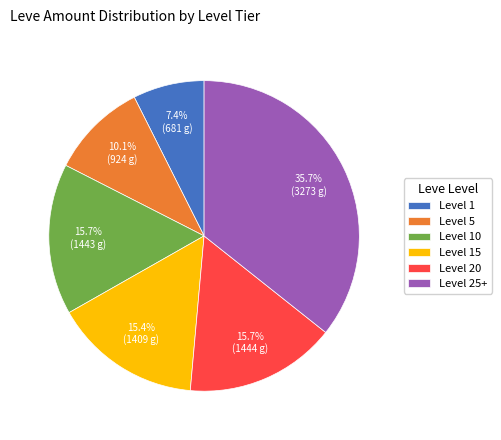

What is the largest slice in the pie chart?

Level 25+